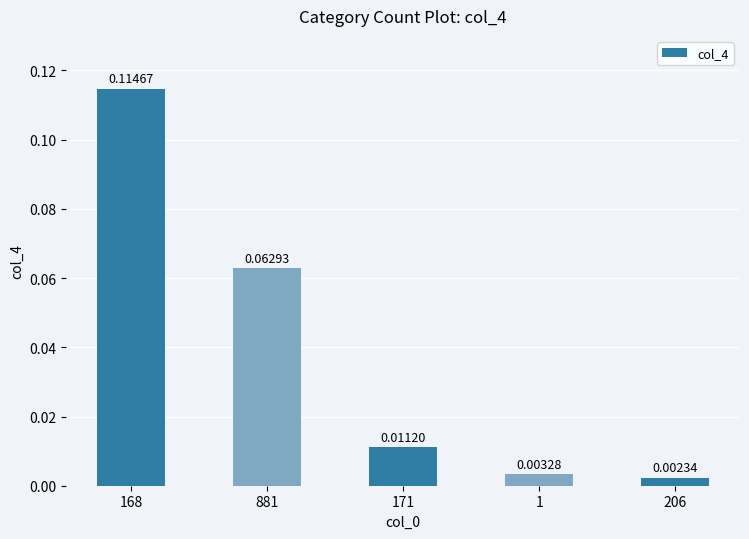

What is the sum of all values?

0.2